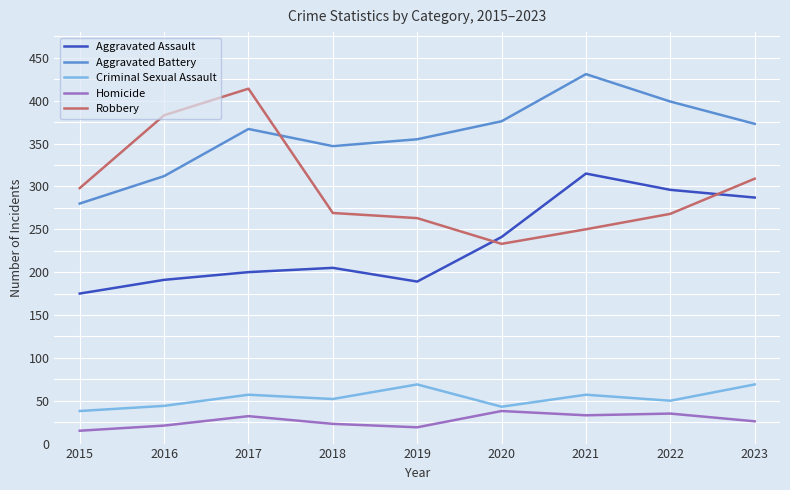

At which label does Robbery reach its minimum?

2020